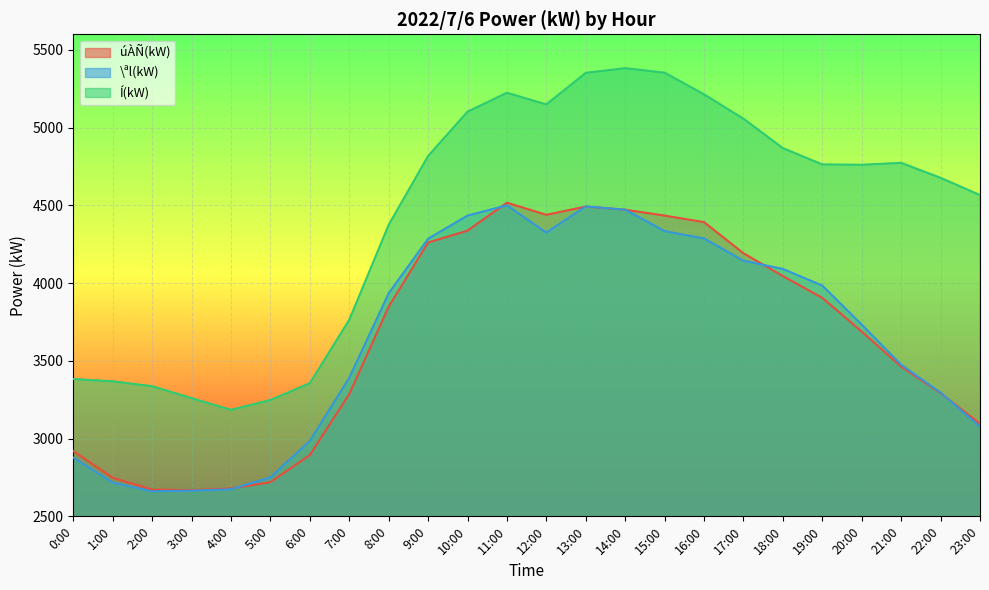

How many lines are shown in the chart?

3